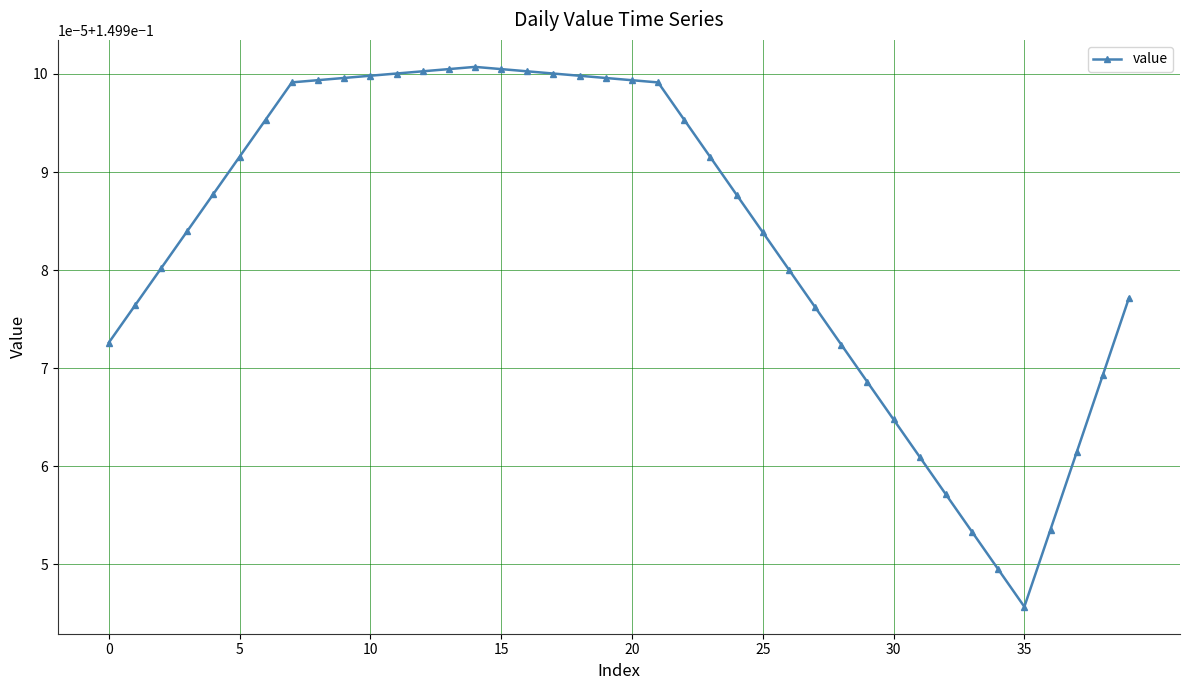

Is this an area chart (filled region under the line)?

No